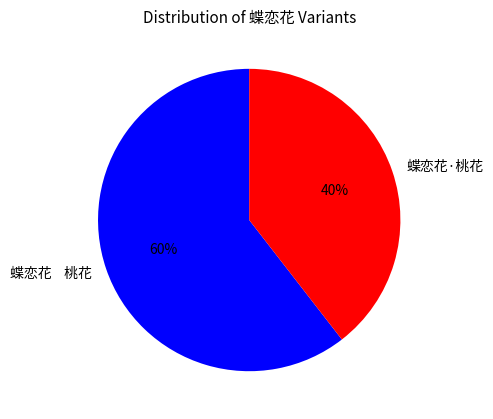

What percentage is the 蝶恋花·桃花 slice, to the nearest percent?

40%